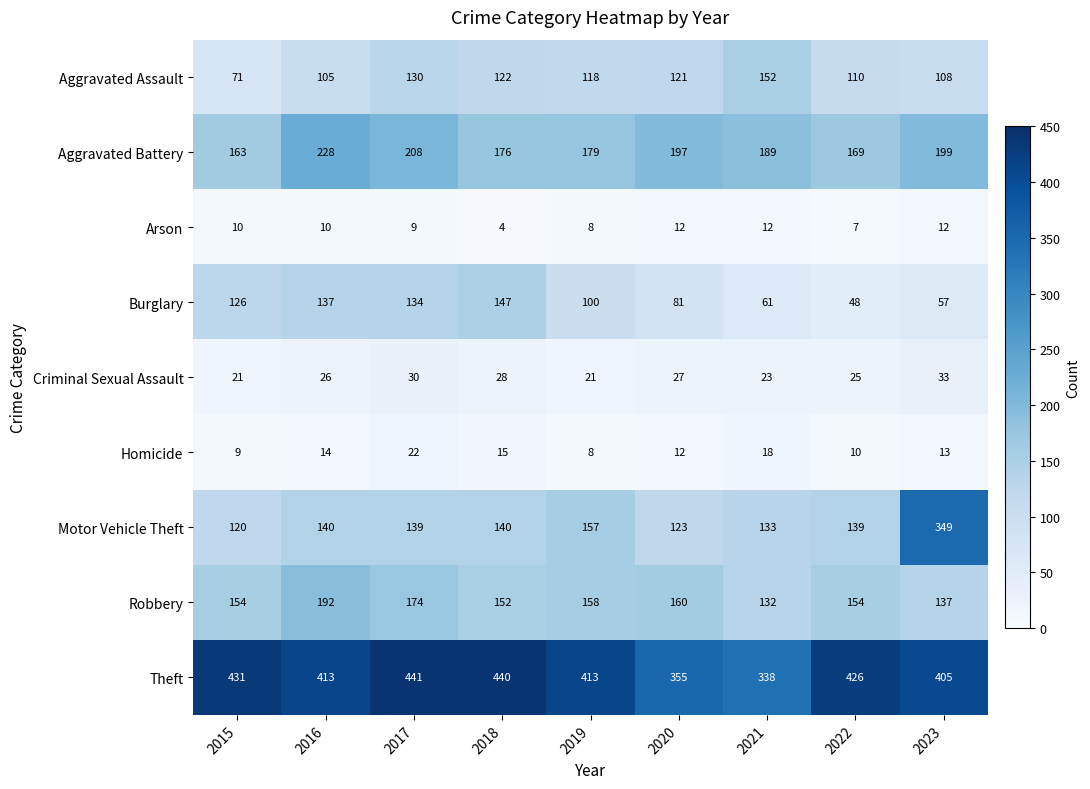

What value does the Criminal Sexual Assault series have at 2020, to the nearest 5?

25